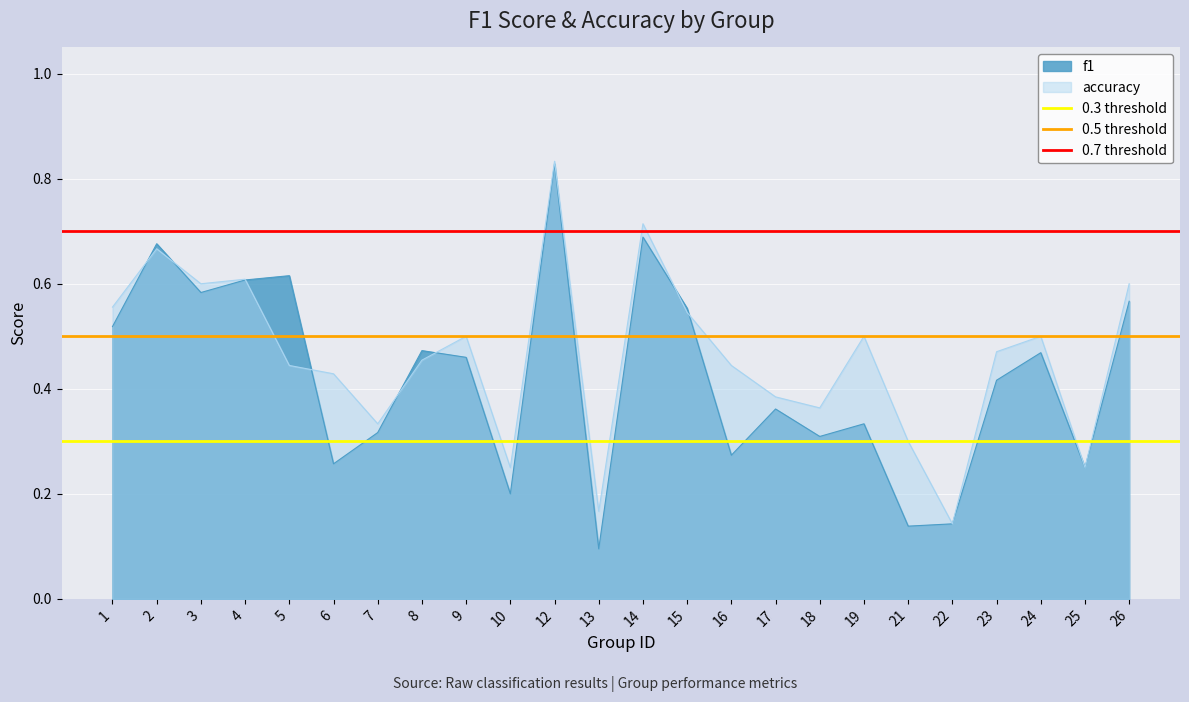

What is the maximum value for 0.5 threshold?

0.5